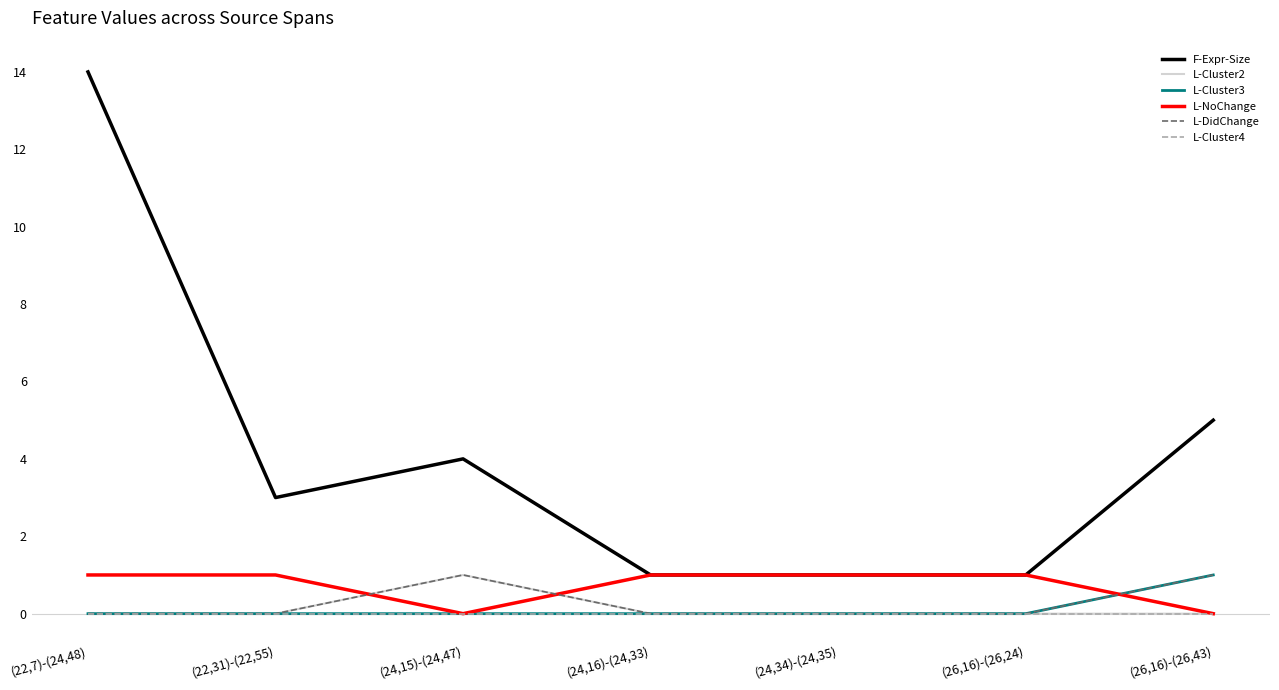

Which series changed the most between (22,7)-(24,48) and (24,34)-(24,35)?

F-Expr-Size